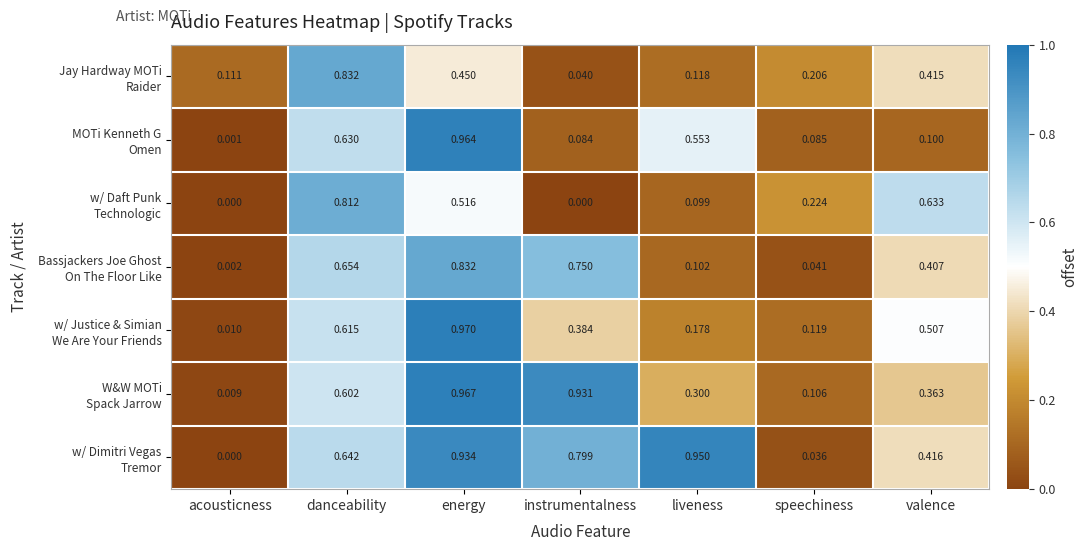

At which category is the sum across all series the highest?

energy